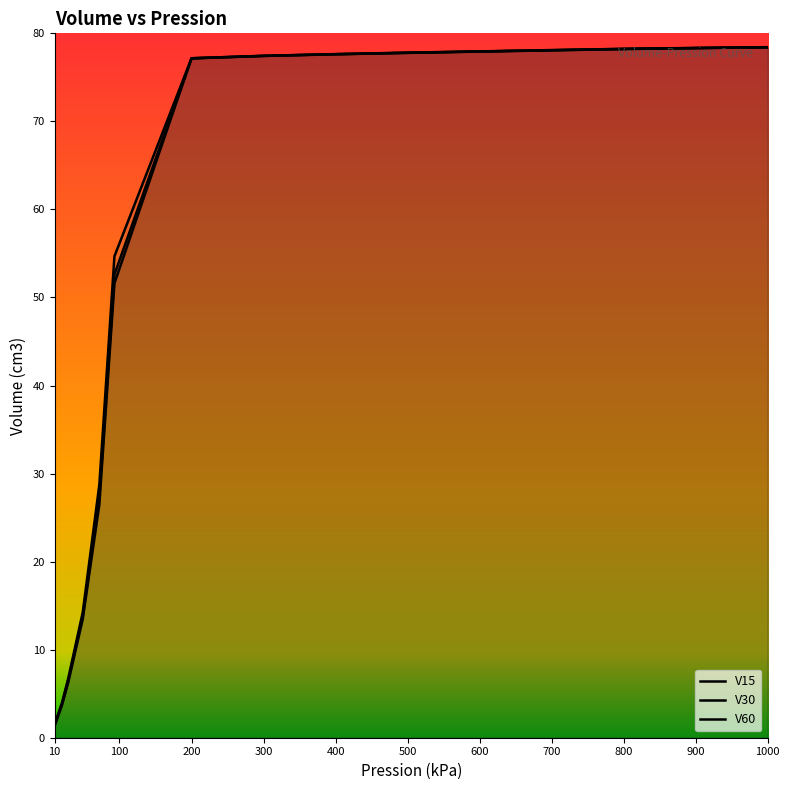

Does the chart display data point markers on the line(s)?

No